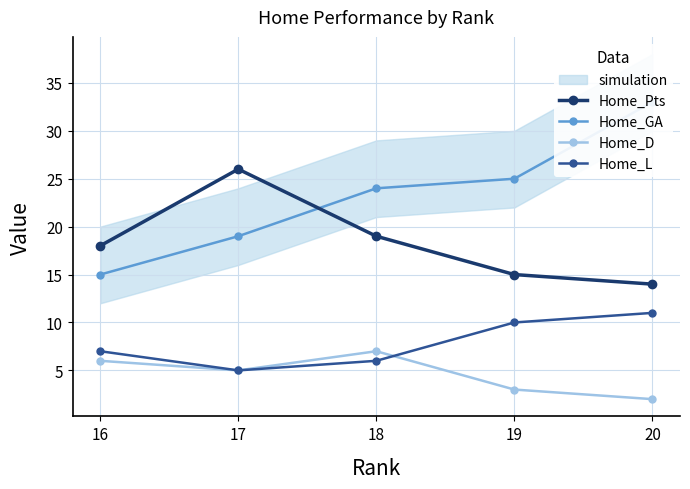

What is the value of the Home_L point at the 5th from the left?

11